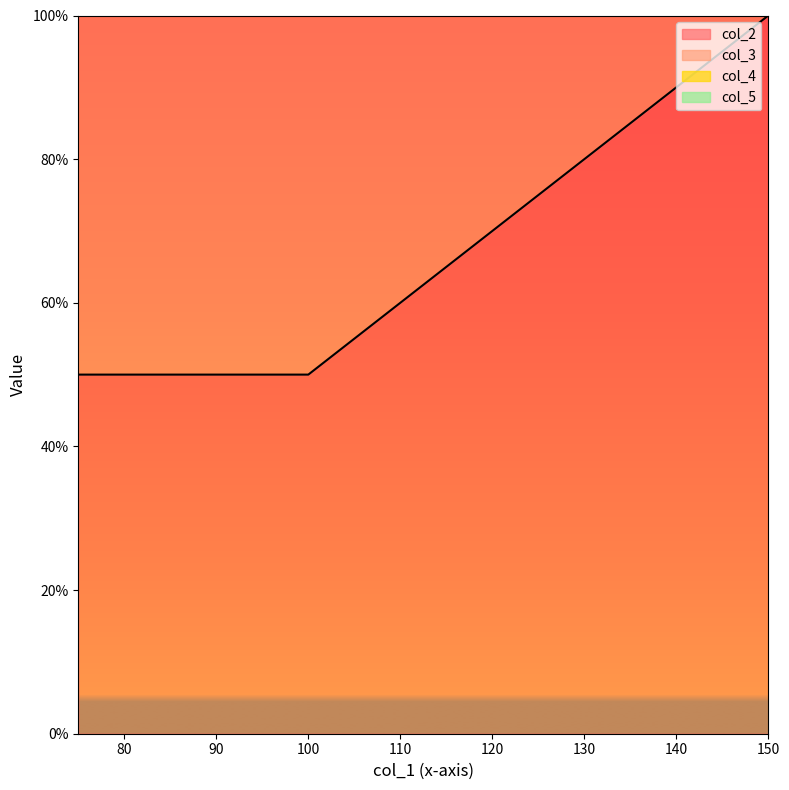

What is the total value across all series at 75?

117